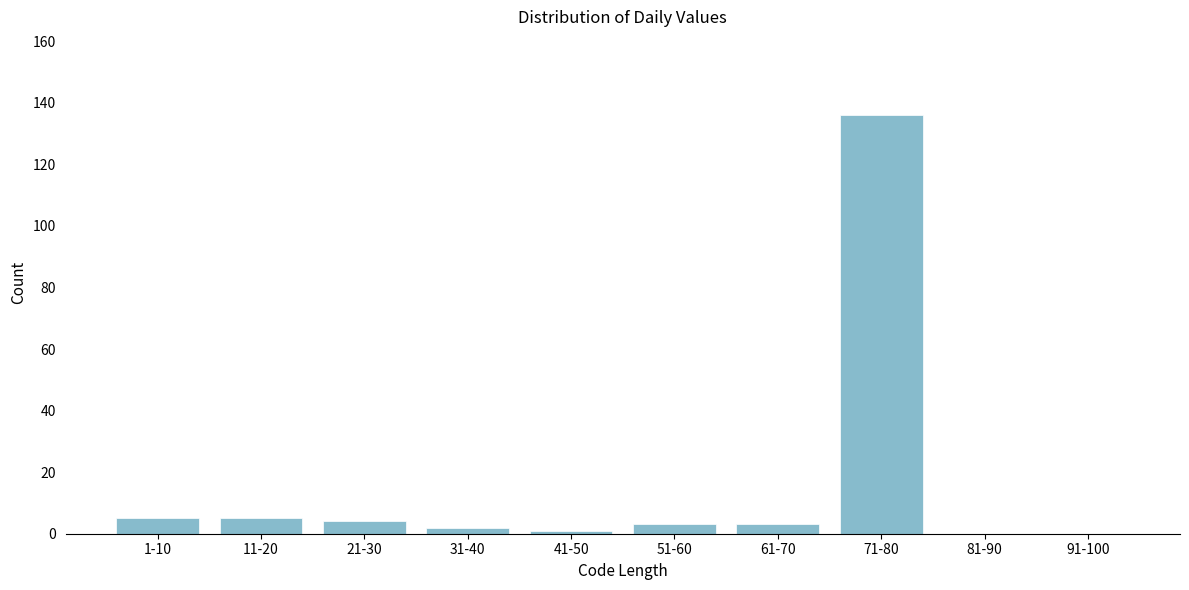

Reading left to right, extract all data points from this chart.

1-10=5	11-20=5	21-30=4	31-40=2	41-50=1	51-60=3	61-70=3	71-80=136	81-90=0	91-100=0